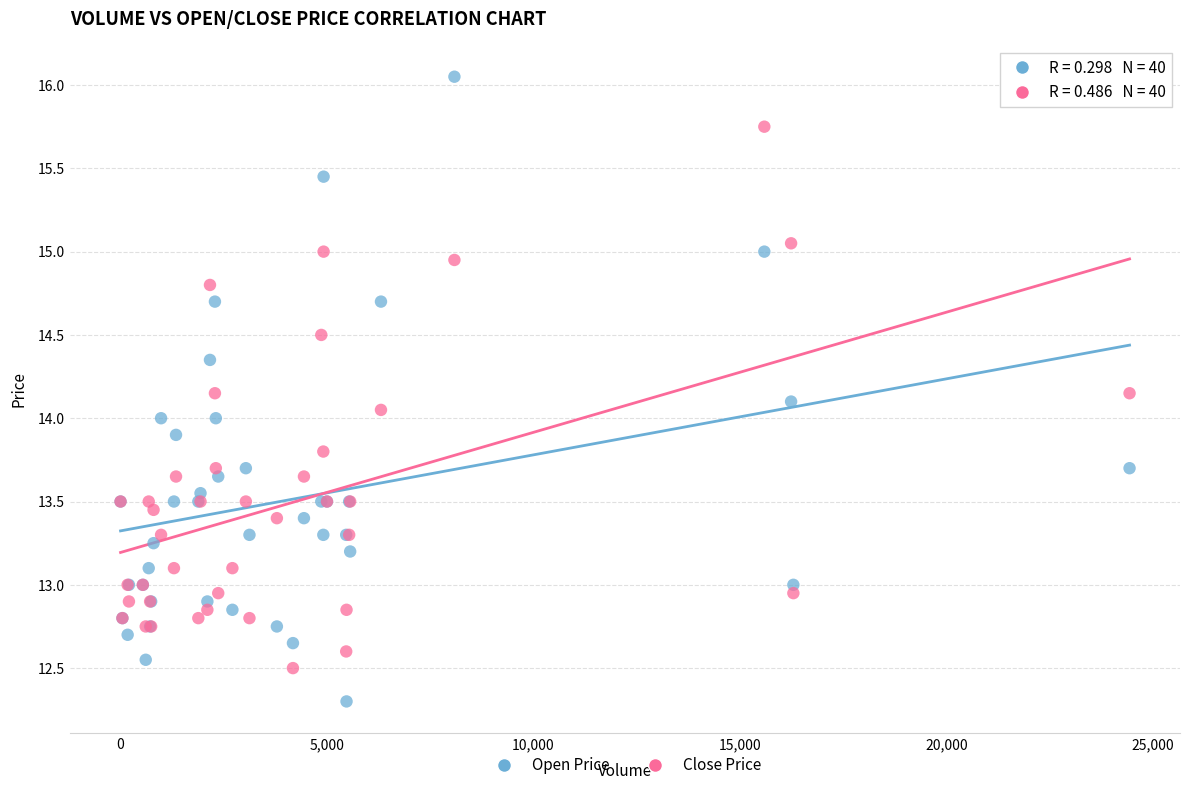

Which series contains the highest Y value?

Open Price